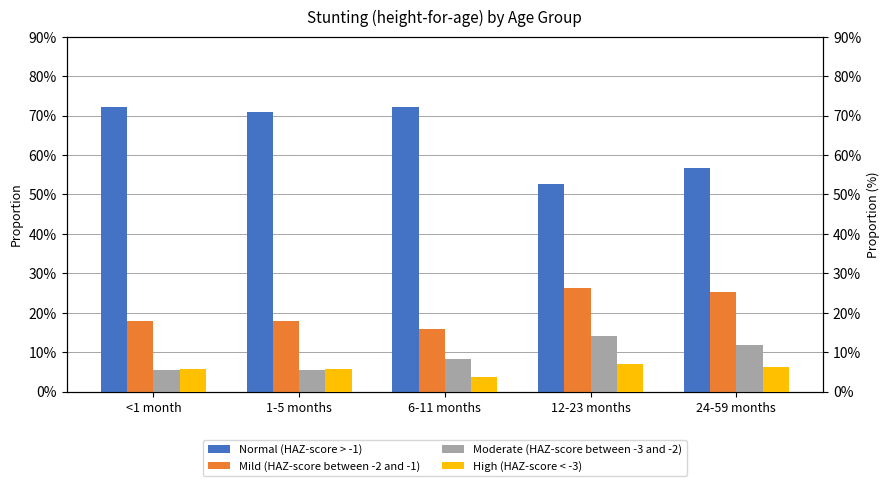

Does the chart contain any negative values?

No